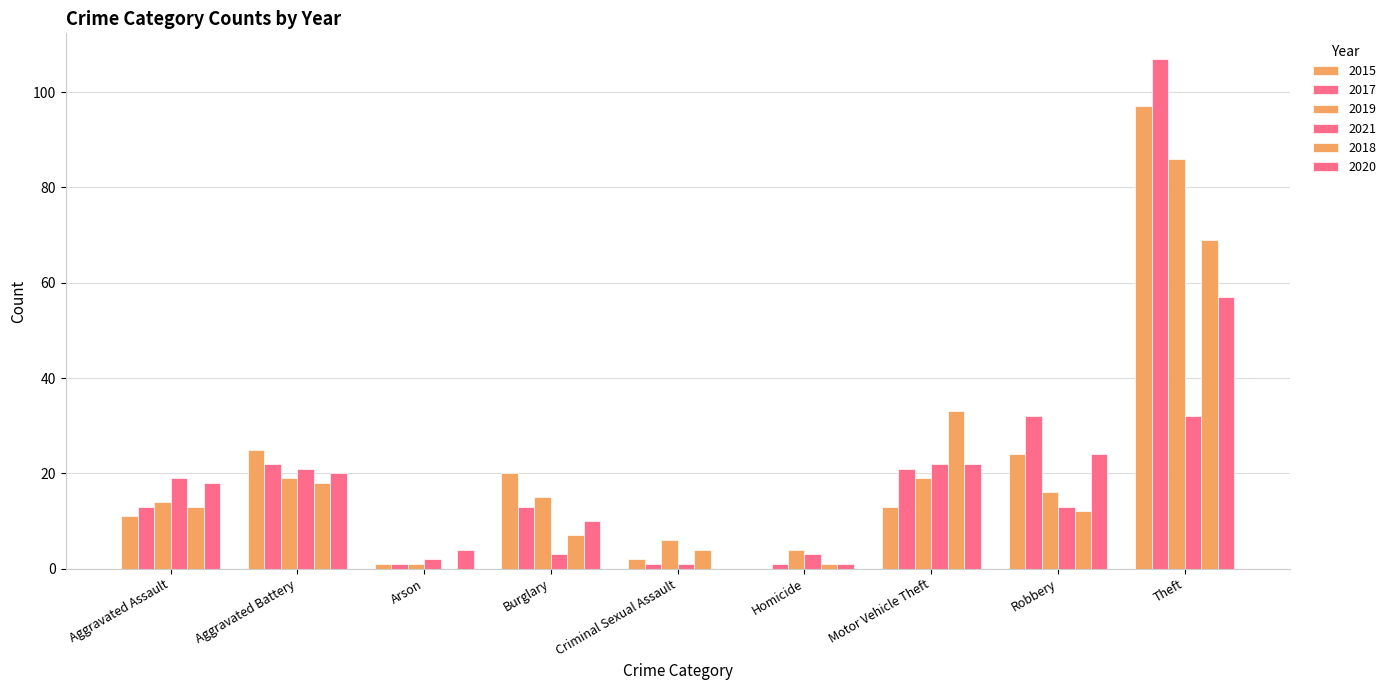

How many series are shown in this chart?

6